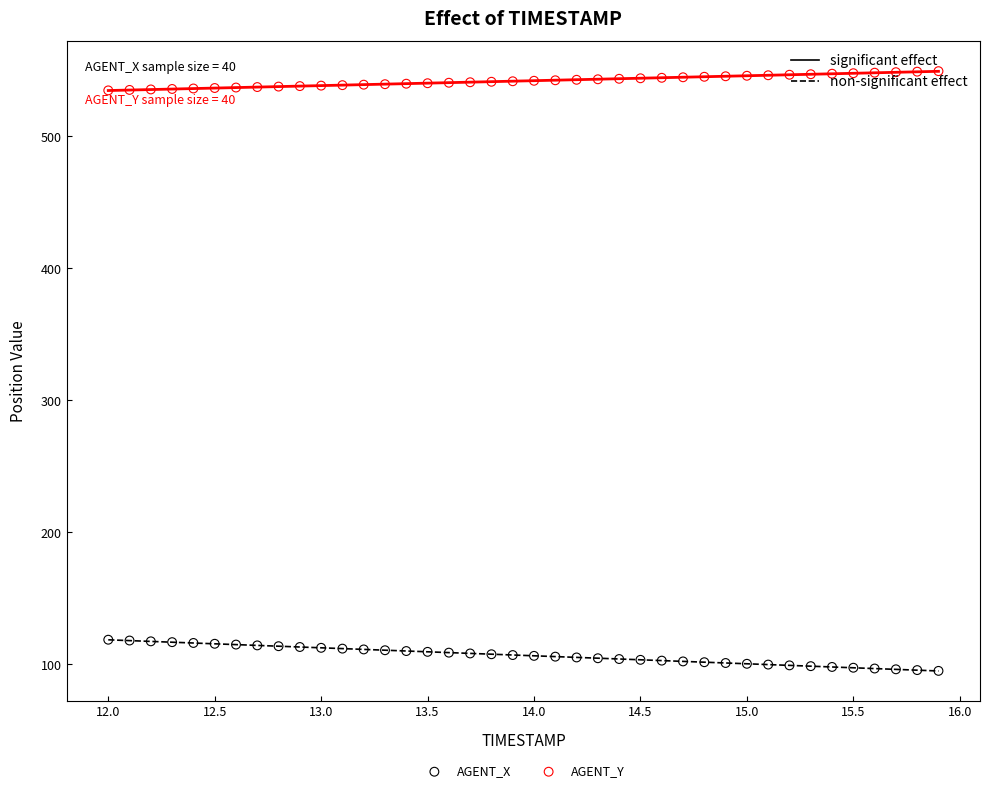

What are all the series names shown in the legend?

AGENT_X, AGENT_Y